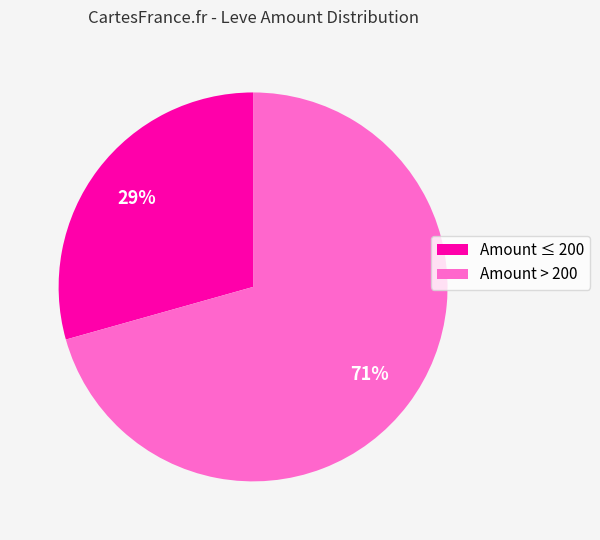

Is there any slice that represents more than half of the pie?

Yes